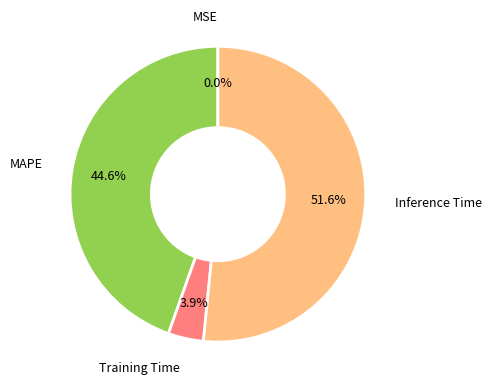

To the nearest percent, what is the difference between the largest and smallest slice percentages?

52%